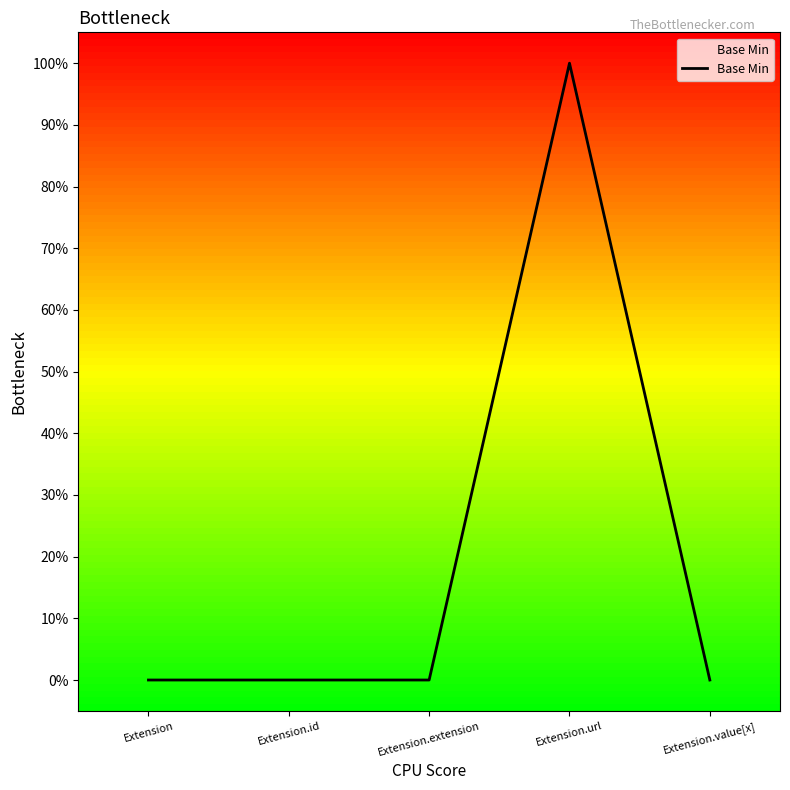

How many interior local peaks (higher than both neighbors) does the data have?

1